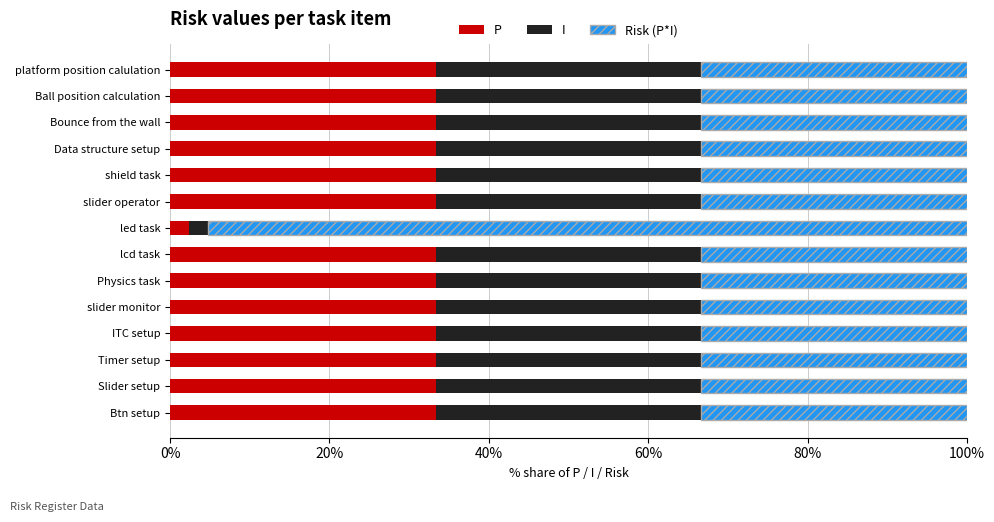

What is the total value across all series at slider operator?

100.0